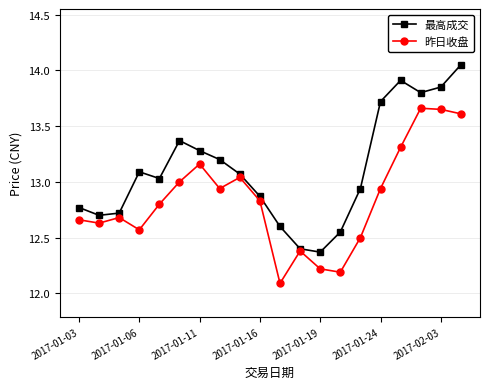

In 最高成交, how many points are lower than both neighbors (excluding endpoints)?

4